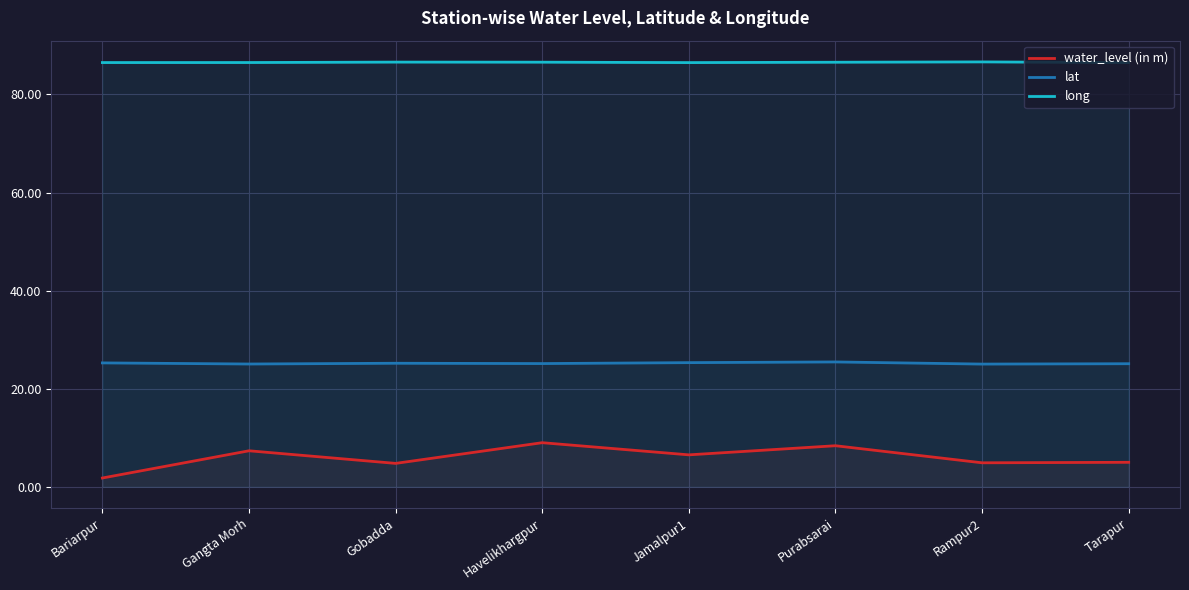

What is the maximum value for long?

86.6